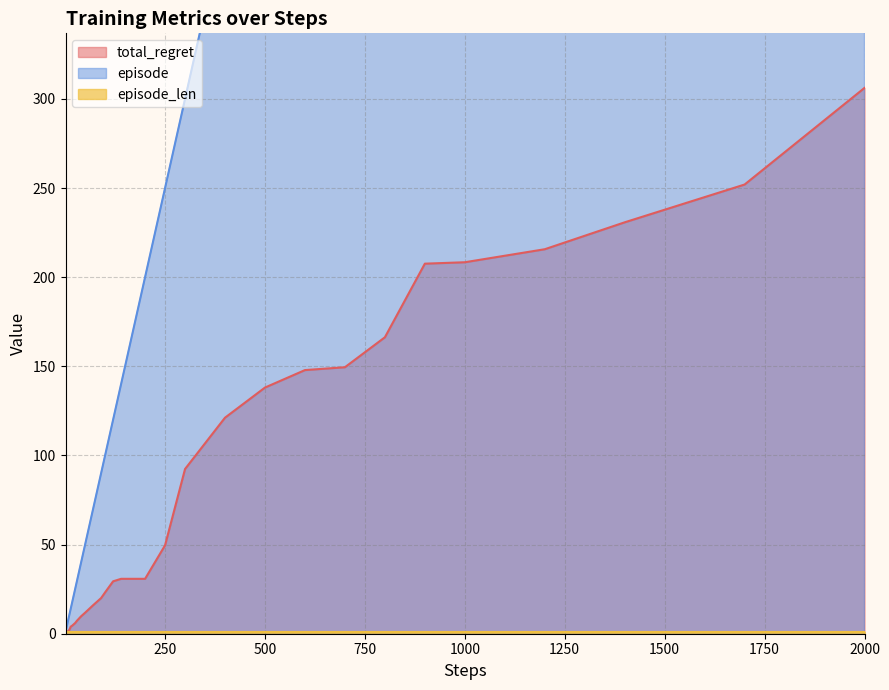

Does the chart display data point markers on the line(s)?

No